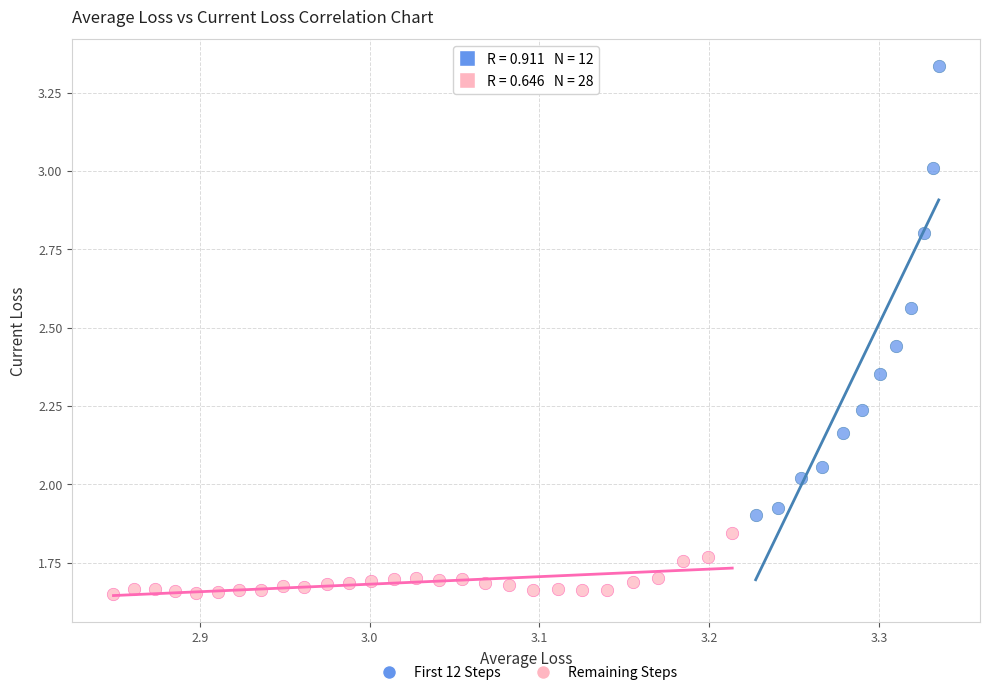

Which series has the widest spread of Y values?

First 12 Steps